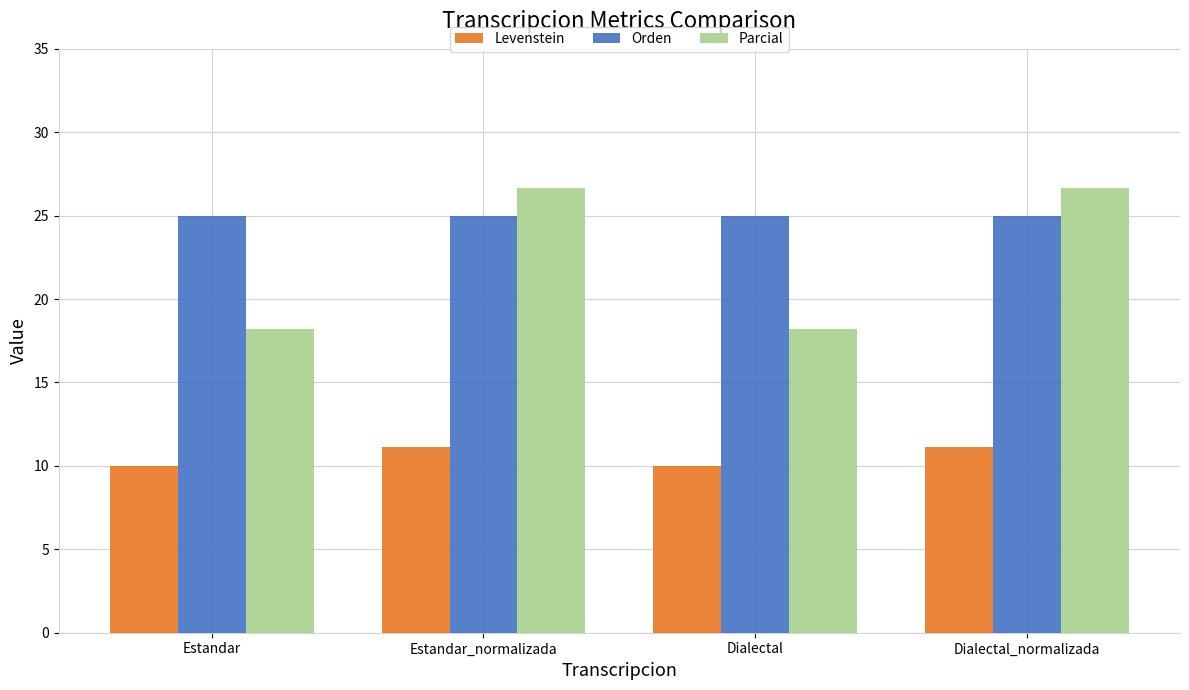

Which series has the largest total across all categories?

Orden